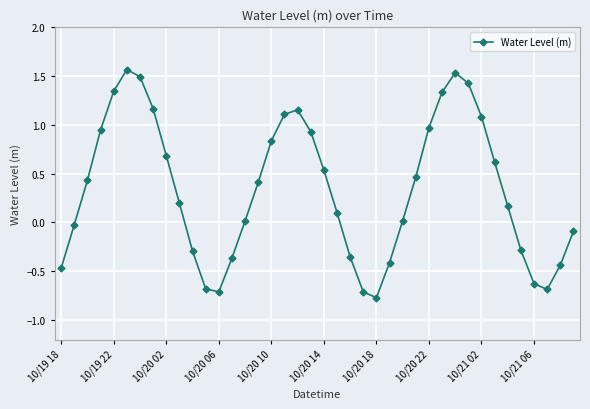

What is the value of the 37th point from the left?

-0.6